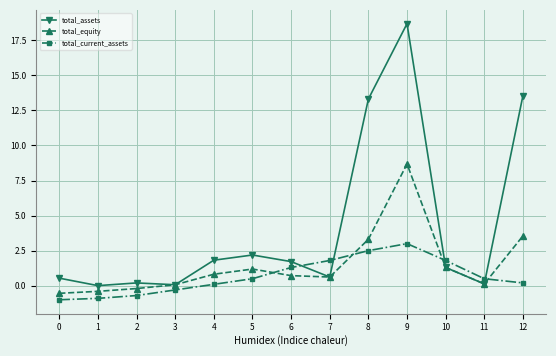

Is it true that total_equity equals 3.3 at 8?

True